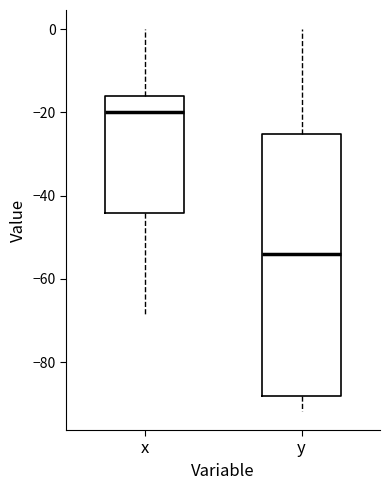

Where does the median line of the box for y sit on the y-axis? The values are not printed on the chart, so give them approximately, as read against the axis.

-54